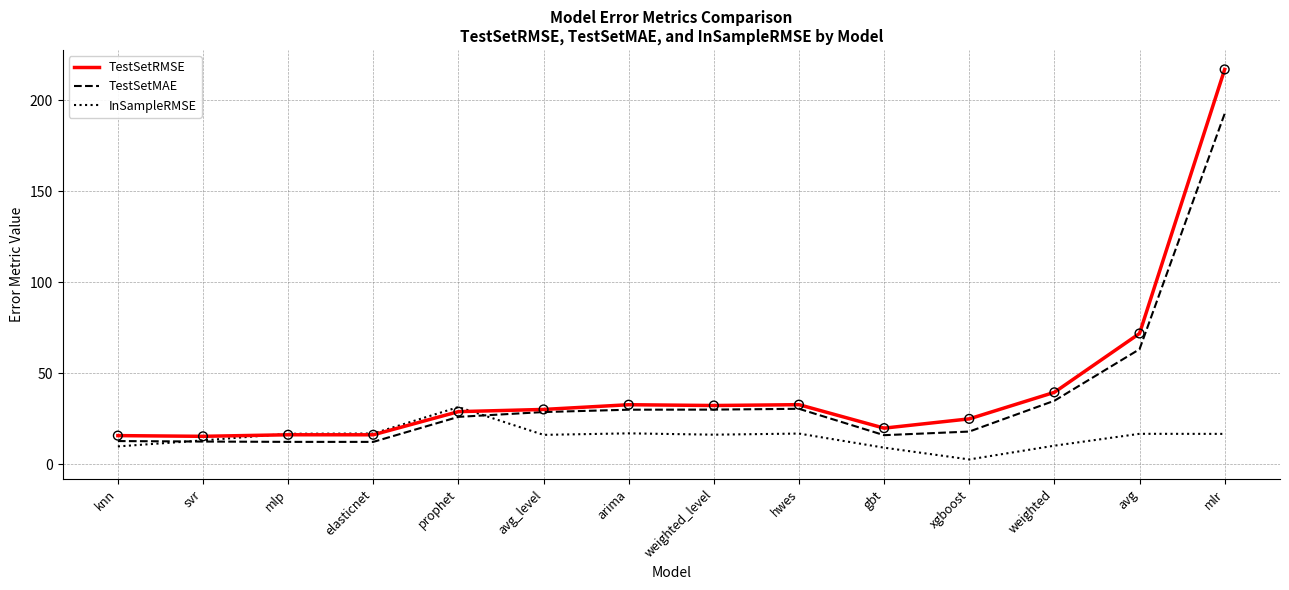

What are all the series names shown in the legend?

TestSetRMSE, TestSetMAE, InSampleRMSE